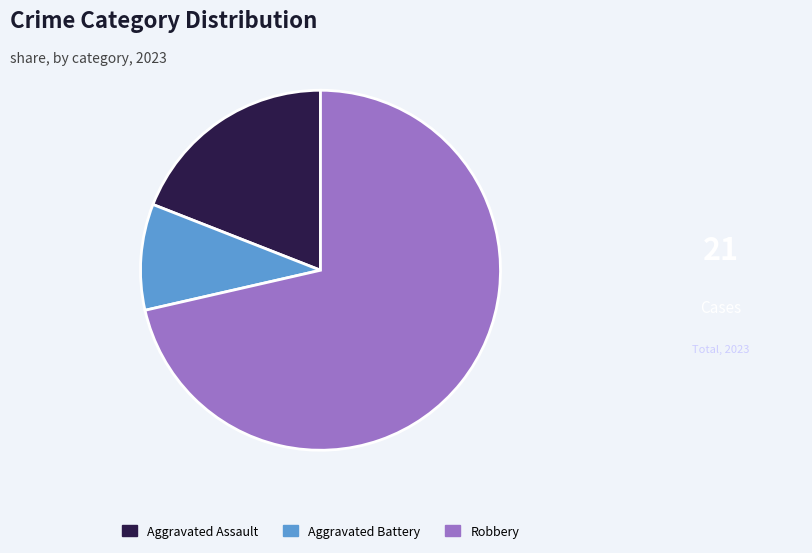

Between Aggravated Battery and Robbery, which is larger?

Robbery